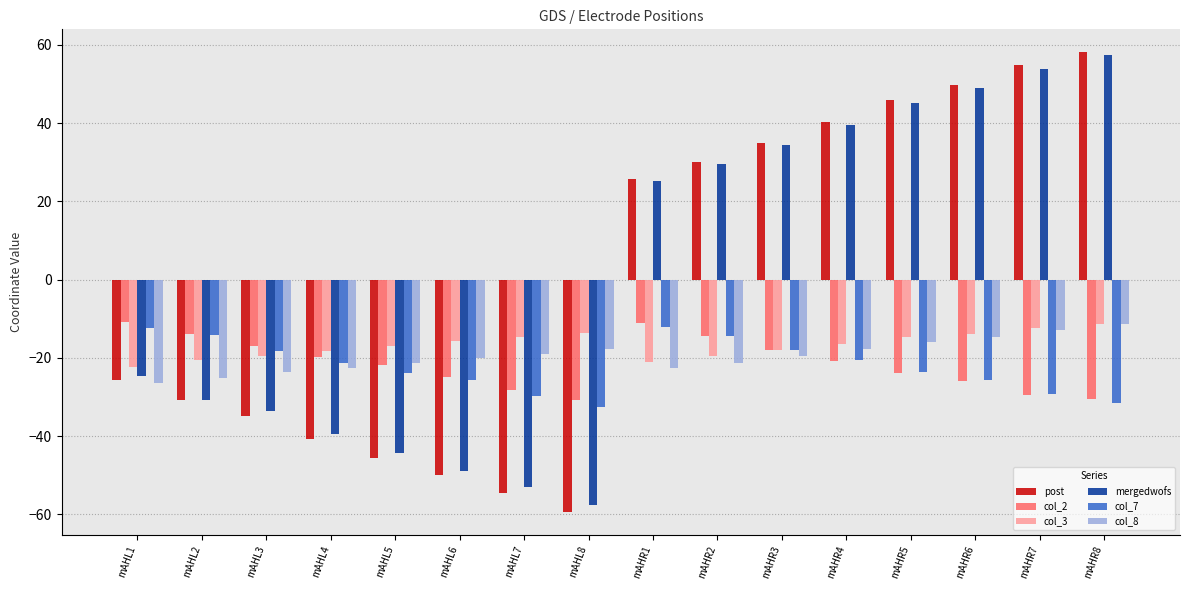

Which series has the largest range (max minus min)?

post